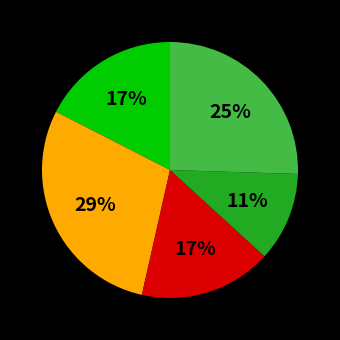

To the nearest percent, what is the difference between the largest and smallest slice percentages?

18%